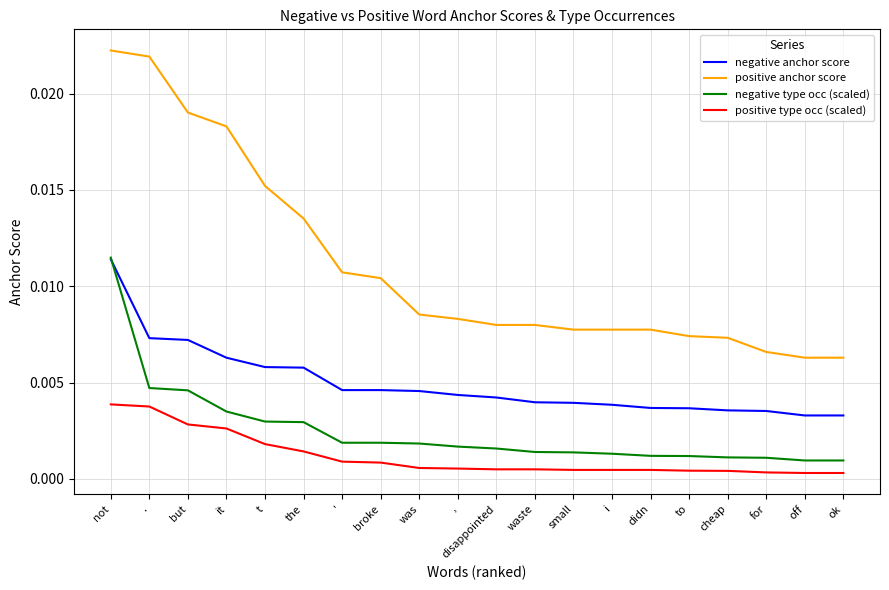

True or false: positive anchor score and positive type occ (scaled) cross at least once.

False